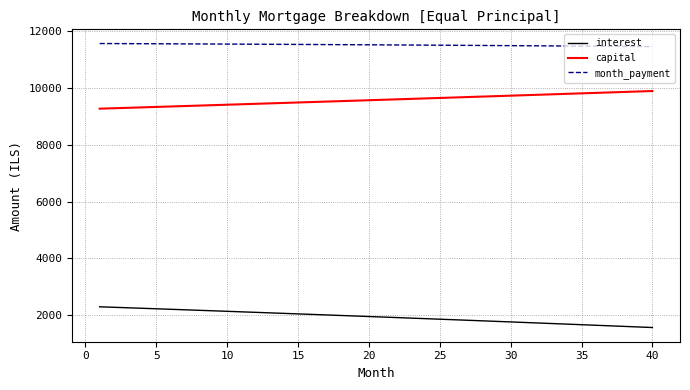

List the series in order of their overall mean, lowest first.

interest, capital, month_payment